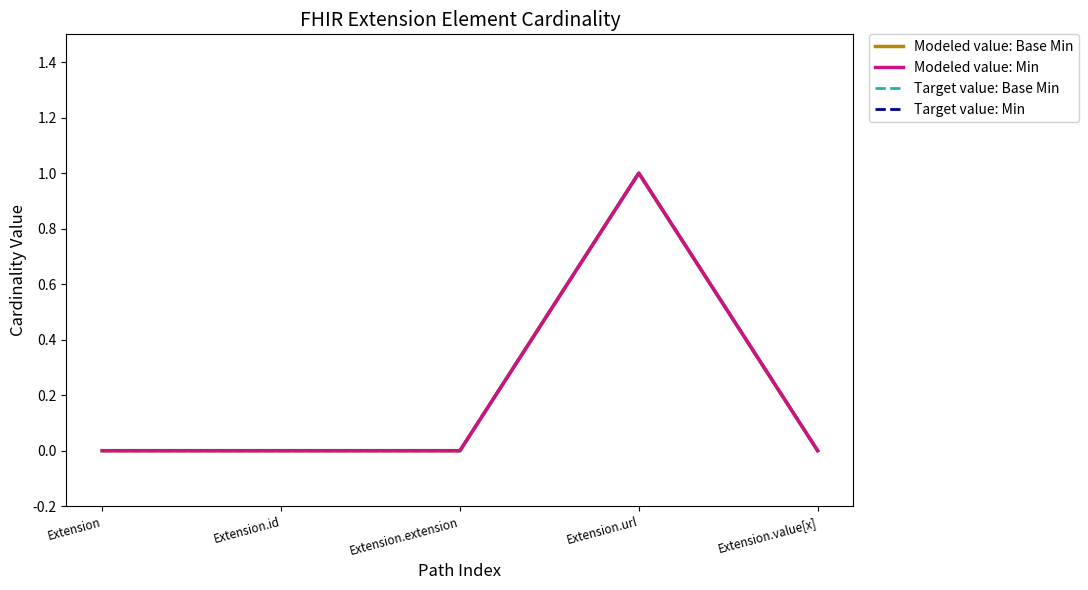

Does the chart have visible grid lines?

No